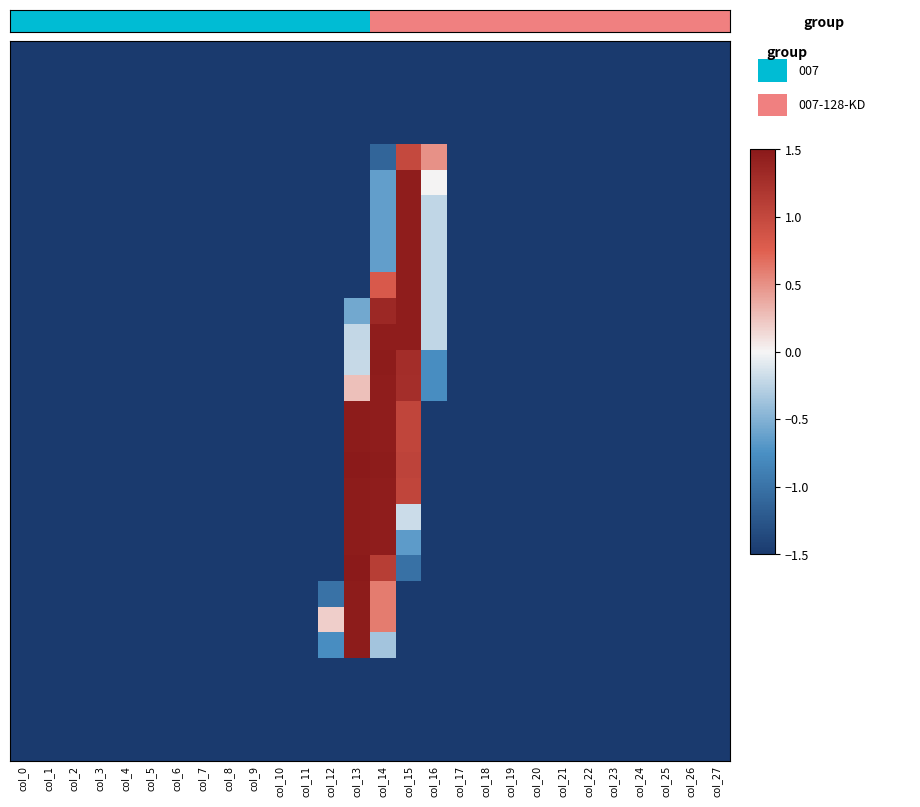

What is the total value across all series at col_23?

-42.0